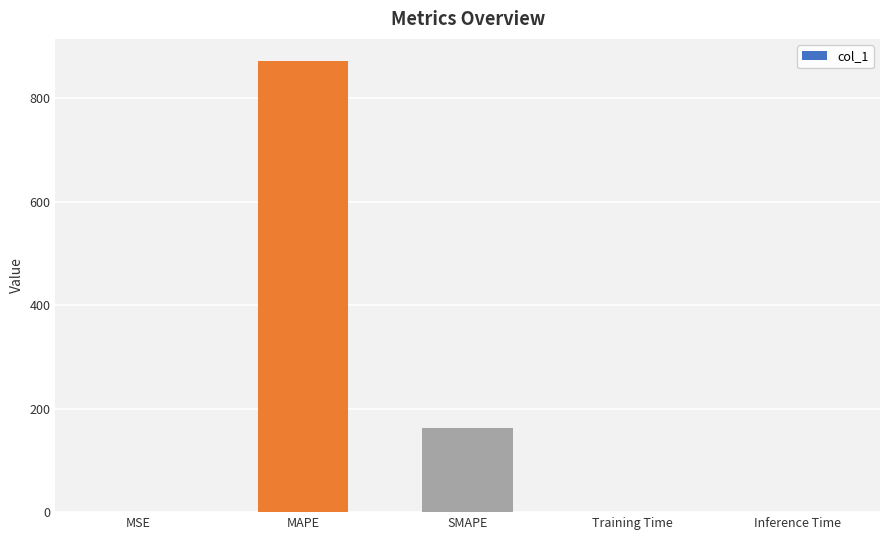

What is the change in value from MAPE to SMAPE?

-708.0